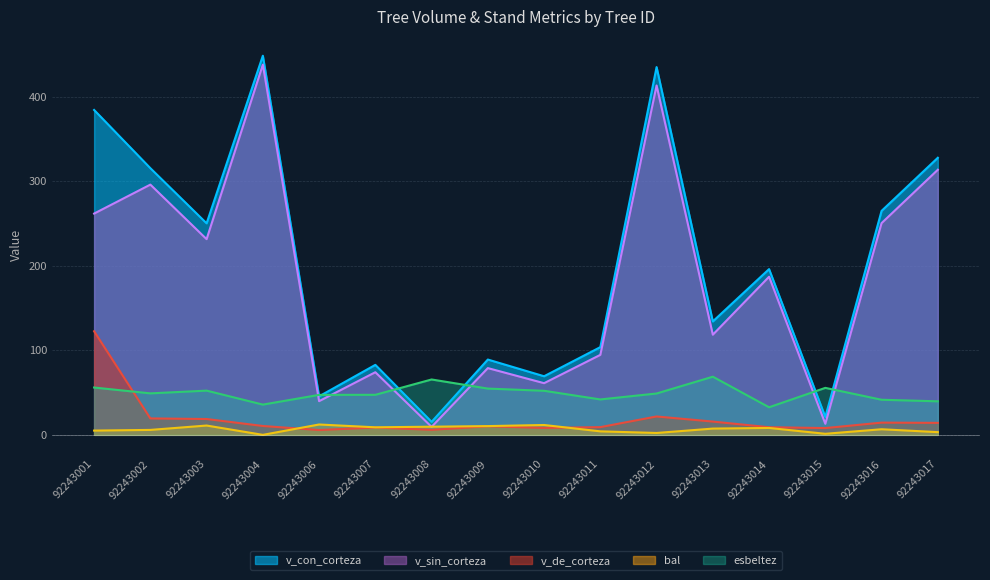

Reading left to right, extract all data points from this chart.

v_con_corteza: 384.2	315.4	250.2	448.3	45.5	82.8	15.4	89.0	69.3	103.7	434.9	134.1	196.0	21.1	264.8	327.6
v_sin_corteza: 261.7	295.9	231.4	437.8	39.8	74.1	9.4	78.9	61.1	94.6	413.2	118.4	187.0	13.1	250.4	313.5
v_de_corteza: 122.5	19.4	18.7	10.5	5.7	8.7	6.0	10.1	8.2	9.1	21.7	15.7	9.0	8.0	14.5	14.2
bal: 5.0	5.8	11.0	0.0	12.2	8.9	9.6	10.3	11.7	4.1	2.2	7.4	8.2	1.2	6.6	3.2
esbeltez: 56.0	49.1	52.3	35.8	47.3	47.3	65.5	54.7	52.1	41.9	48.9	68.8	32.6	55.6	41.5	39.7